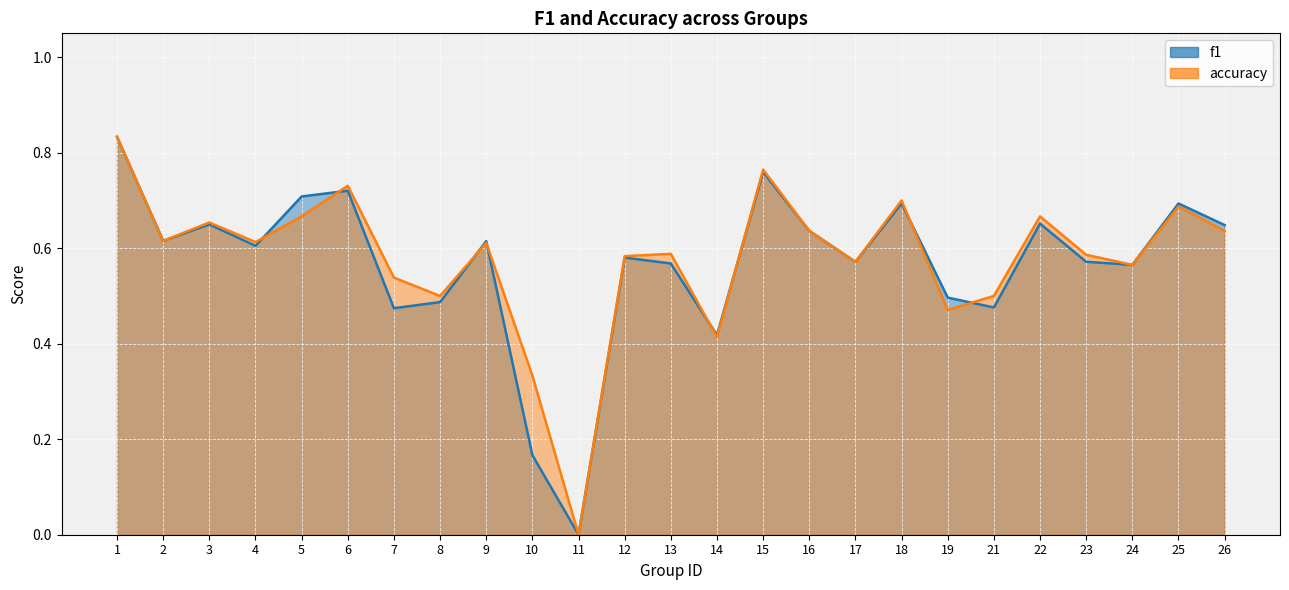

Reading left to right, what are all the values shown in this chart?

f1: 1=0.8	2=0.6	3=0.6	4=0.6	5=0.7	6=0.7	7=0.5	8=0.5	9=0.6	10=0.2	11=0.0	12=0.6	13=0.6	14=0.4	15=0.8	16=0.6	17=0.6	18=0.7	19=0.5	21=0.5	22=0.7	23=0.6	24=0.6	25=0.7	26=0.6
accuracy: 1=0.8	2=0.6	3=0.7	4=0.6	5=0.7	6=0.7	7=0.5	8=0.5	9=0.6	10=0.3	11=0.0	12=0.6	13=0.6	14=0.4	15=0.8	16=0.6	17=0.6	18=0.7	19=0.5	21=0.5	22=0.7	23=0.6	24=0.6	25=0.7	26=0.6